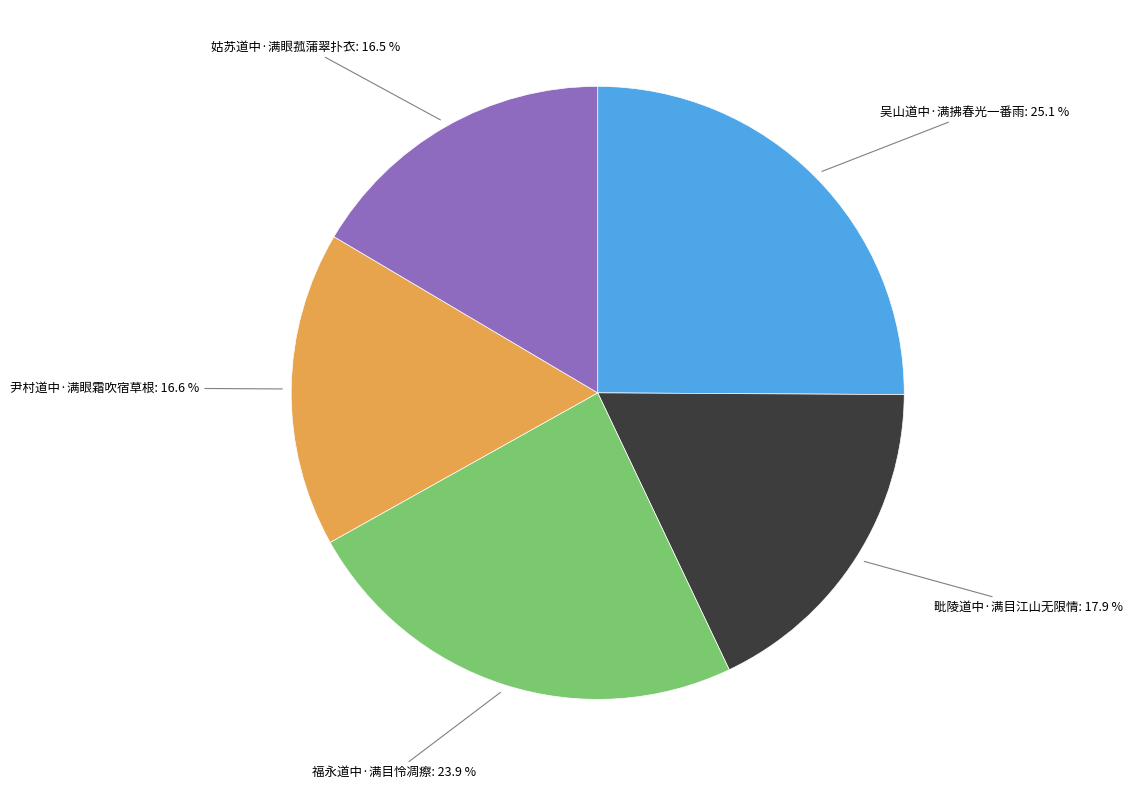

Is there any slice that represents more than half of the pie?

No